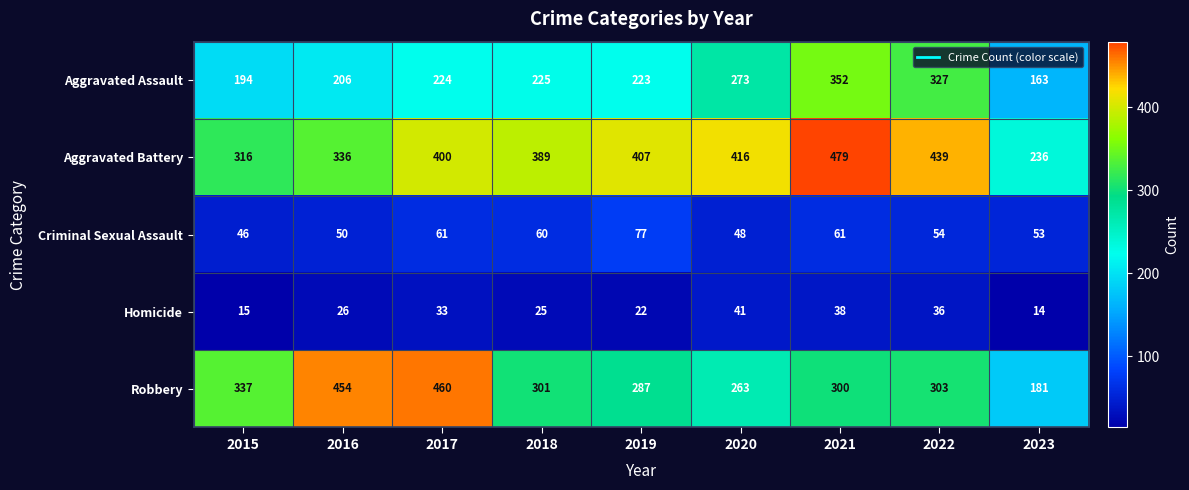

What is the difference between the Aggravated Battery values at 2019 and 2023?

171